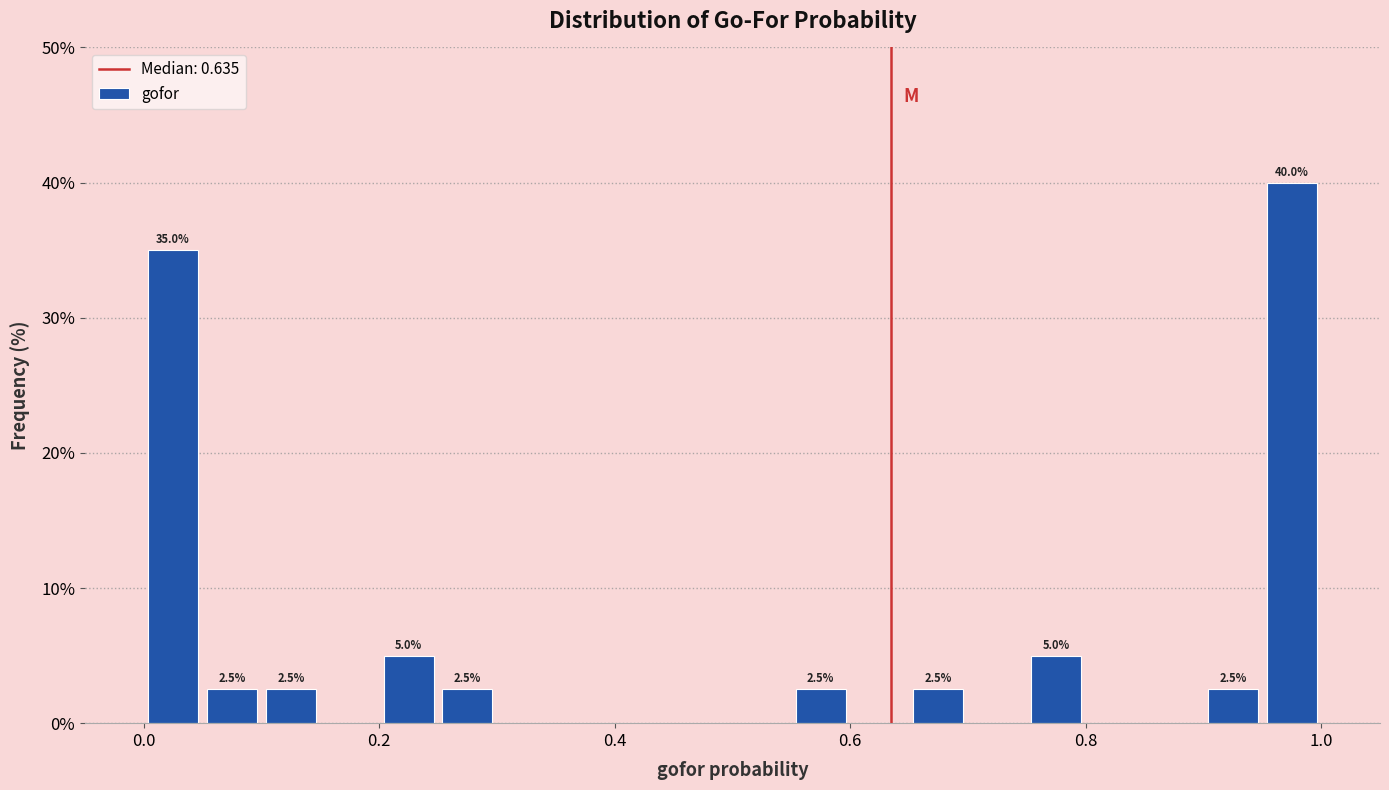

Read against the x-axis, roughly where is the centre of the tallest bar?

0.98